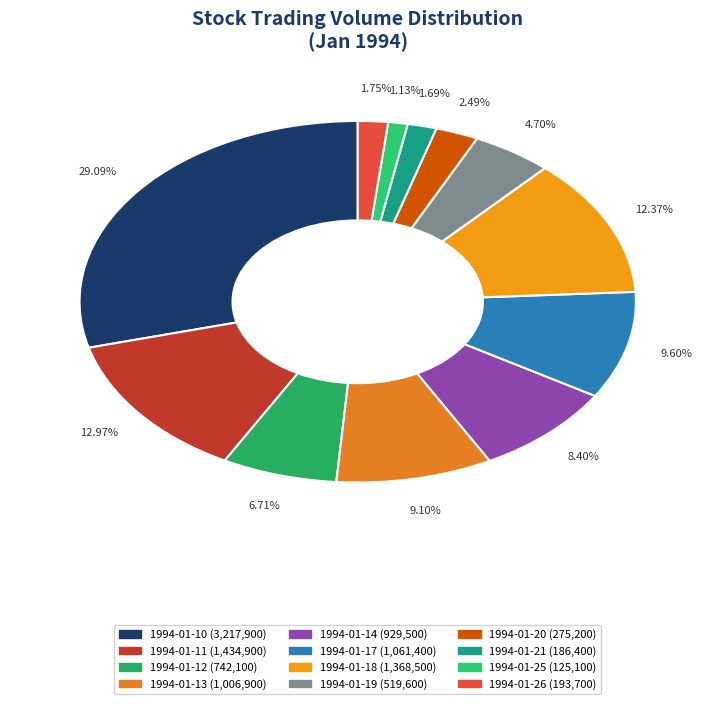

To the nearest percent, what is the combined percentage of 1994-01-18 and 1994-01-19?

17%